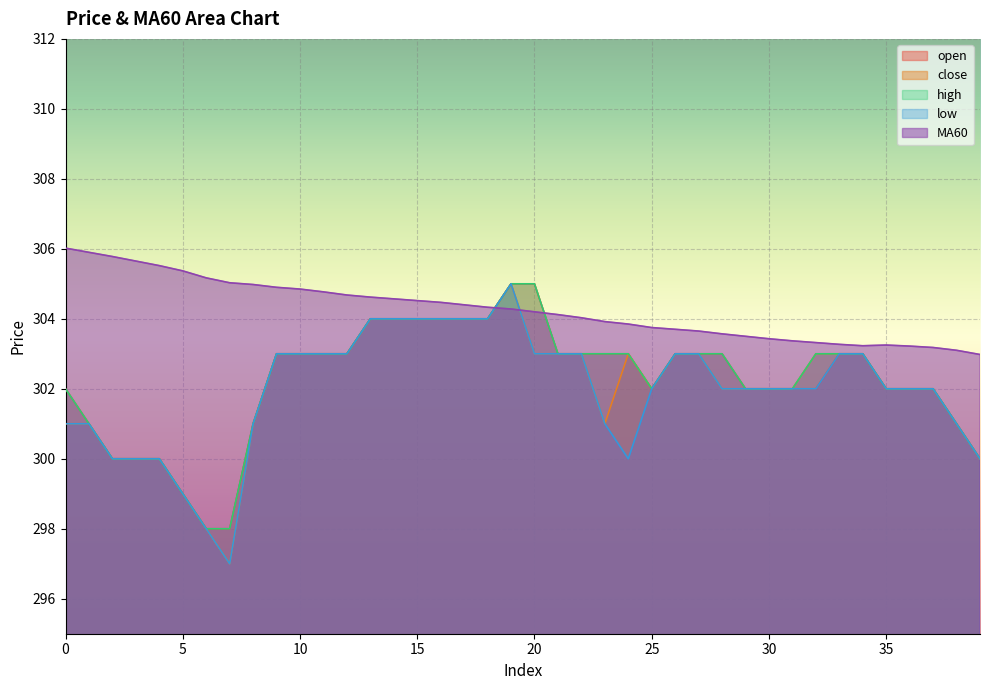

What is the total value across all series at 37?

1511.2